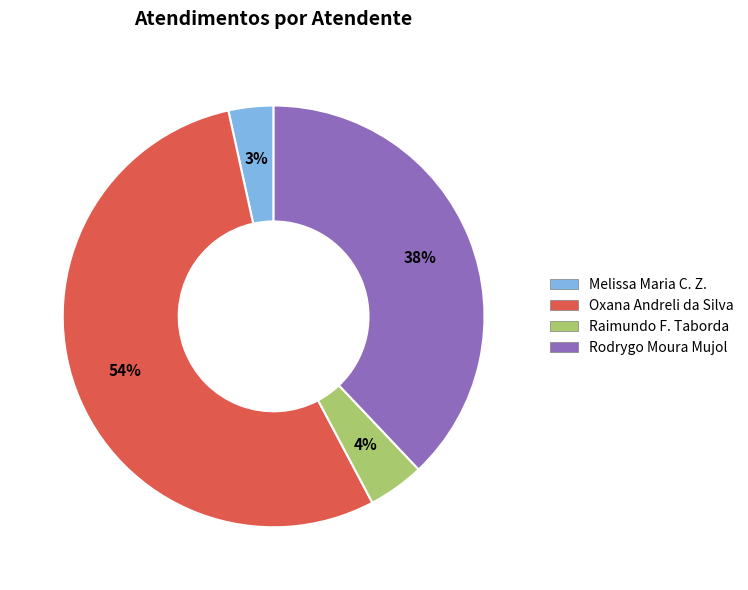

Which slice represents more than half of the pie?

Oxana Andreli da Silva